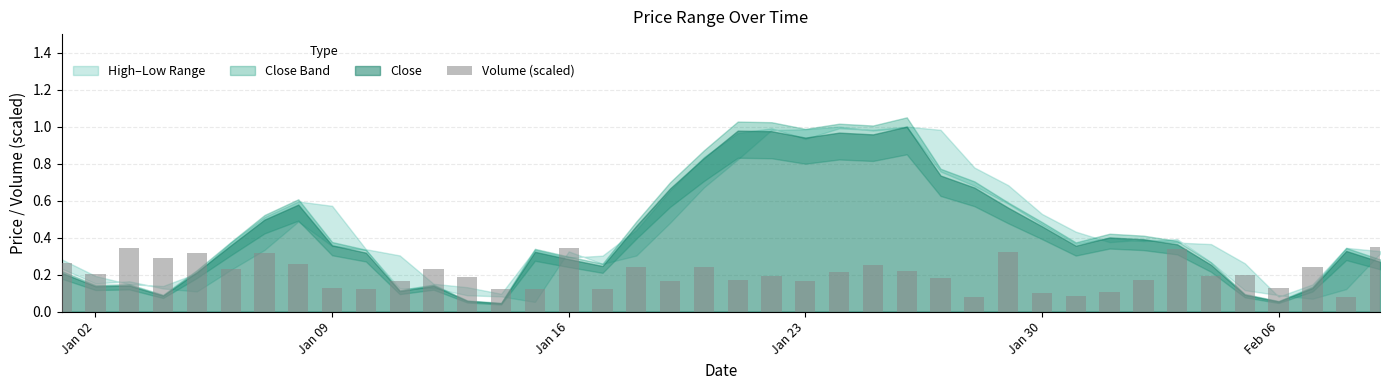

What is the sum of all values?

8.2